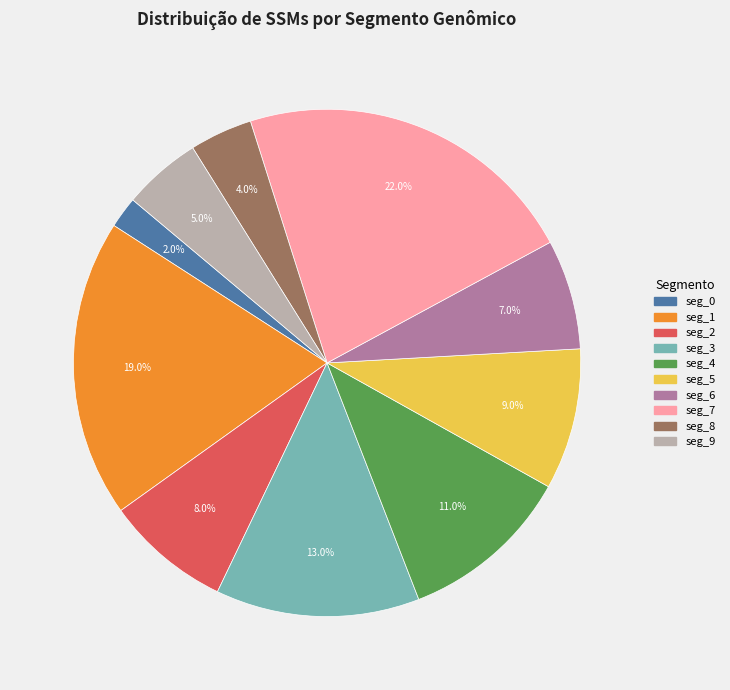

Is there a majority slice in this chart?

No